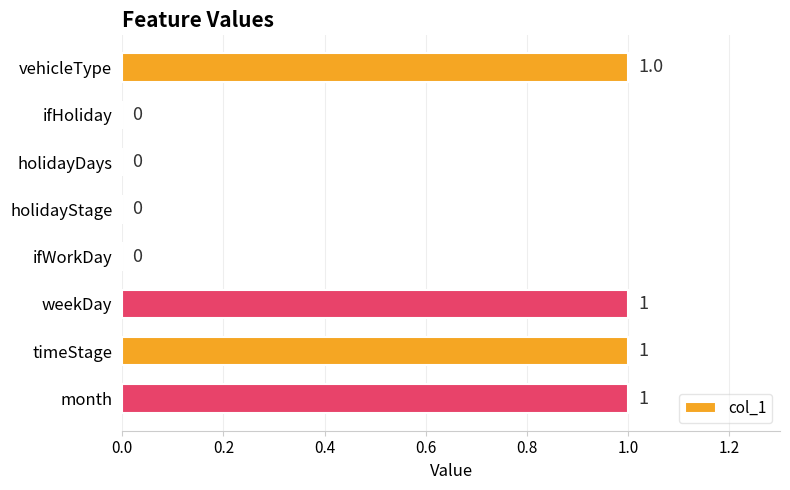

The value at ifHoliday is 0. True or false?

True